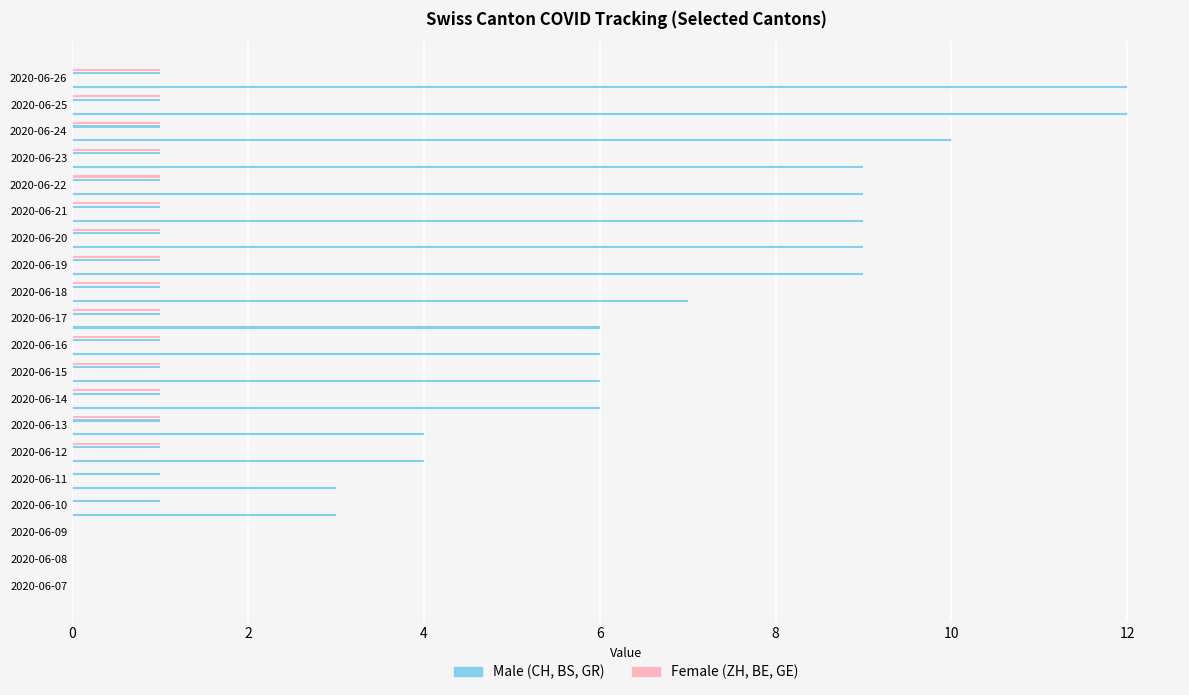

Reading left to right, list all the values displayed in this chart.

CH: 0.0	0.0	0.0	3.0	3.0	4.0	4.0	6.0	6.0	6.0	6.0	7.0	9.0	9.0	9.0	9.0	9.0	10.0	12.0	12.0
ZH: 0.1	0.1	0.1	0.1	0.1	0.1	0.1	0.1	0.1	0.1	0.1	0.1	0.1	0.1	0.1	0.1	0.1	0.1	0.1	0.1
BS: 0.1	0.1	0.1	0.1	0.1	0.1	0.1	0.1	0.1	0.1	0.1	0.1	0.1	0.1	0.1	0.1	0.1	0.1	0.1	0.1
BE: 0.1	0.1	0.1	0.1	0.1	0.1	0.1	0.1	0.1	0.1	0.1	0.1	0.1	0.1	0.1	0.1	0.1	0.1	0.1	0.1
GR: 0.0	0.0	0.0	1.0	1.0	1.0	1.0	1.0	1.0	1.0	1.0	1.0	1.0	1.0	1.0	1.0	1.0	1.0	1.0	1.0
GE: 0.0	0.0	0.0	0.0	0.0	1.0	1.0	1.0	1.0	1.0	1.0	1.0	1.0	1.0	1.0	1.0	1.0	1.0	1.0	1.0